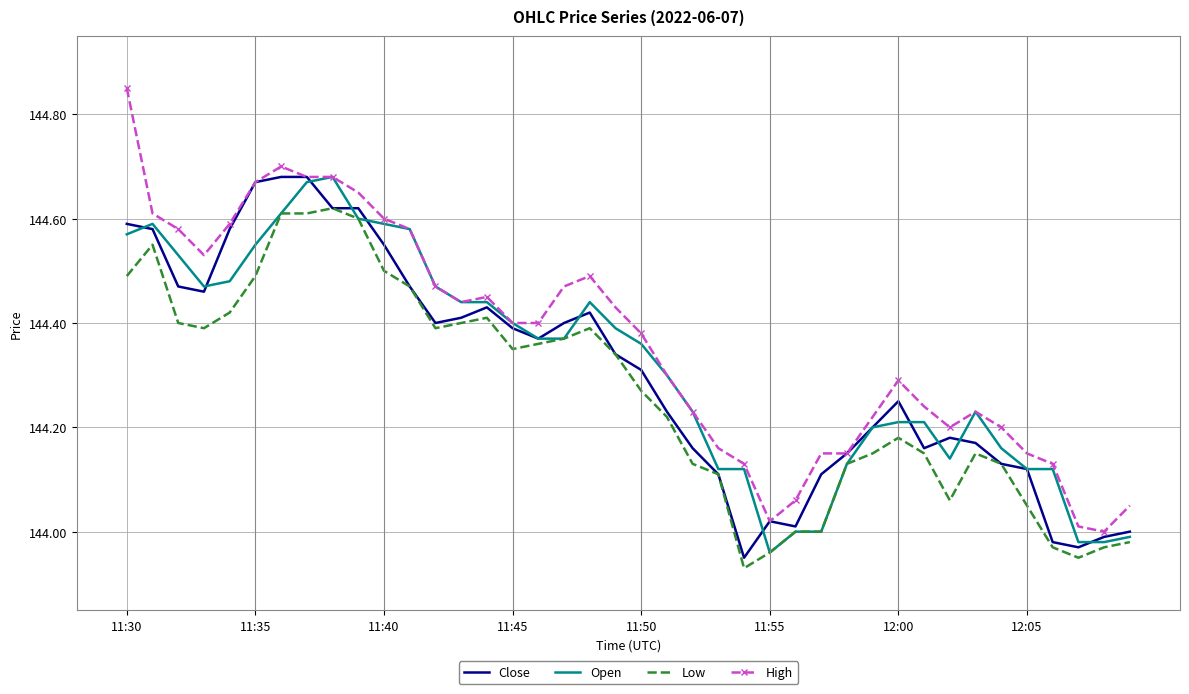

Which series has the largest range (max minus min)?

High